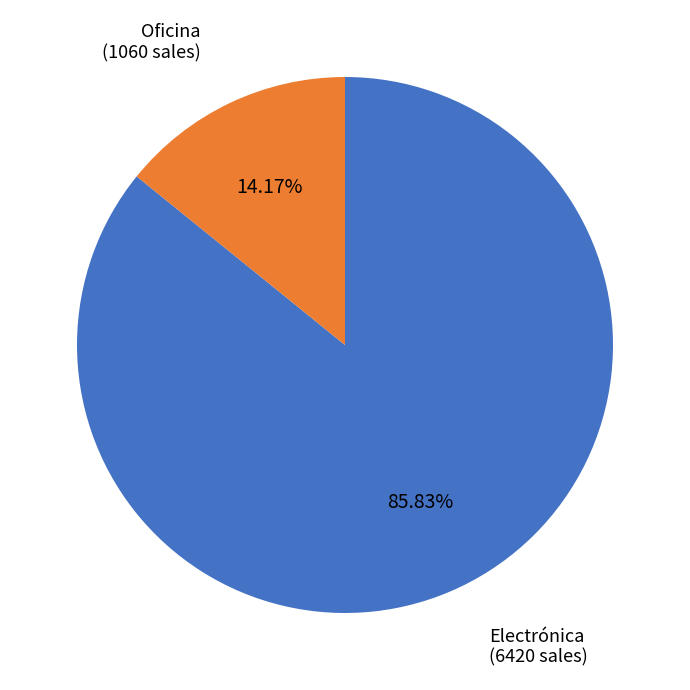

What is the smallest slice in the pie chart?

Oficina